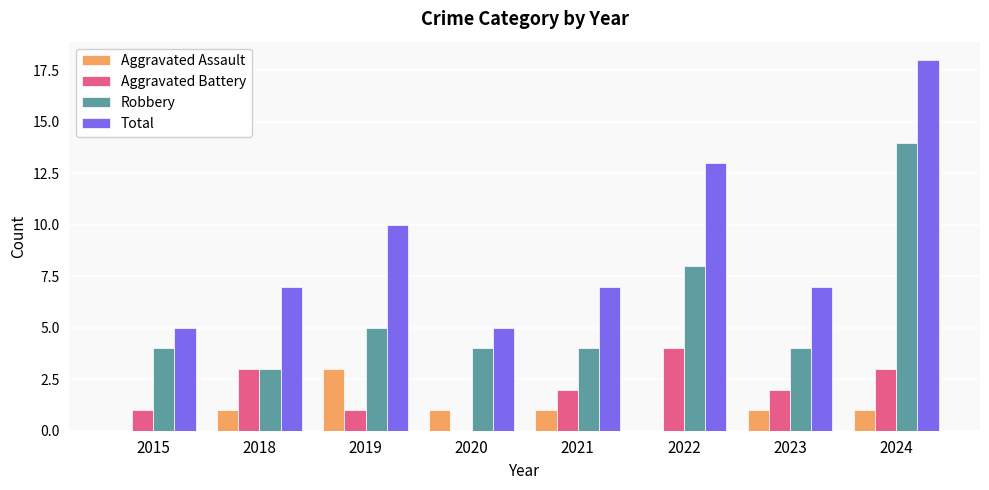

What is the total value across all series at 2020?

10